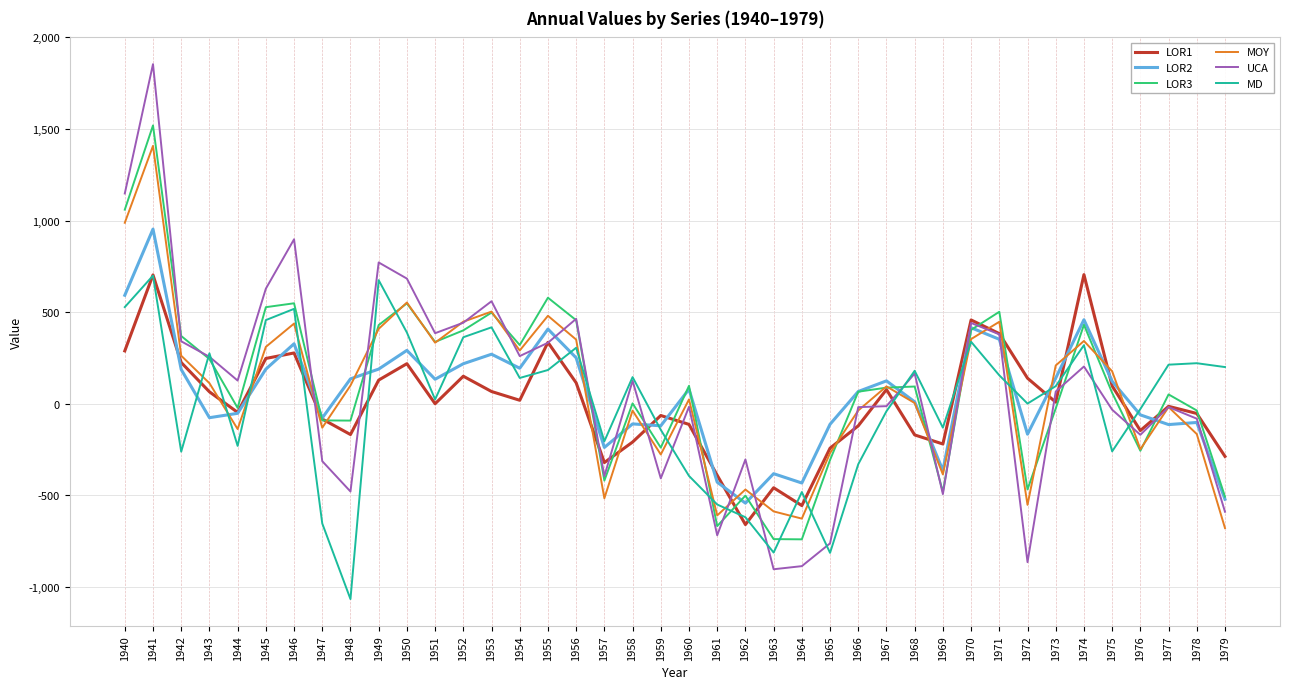

What is the maximum value for LOR2?

953.0